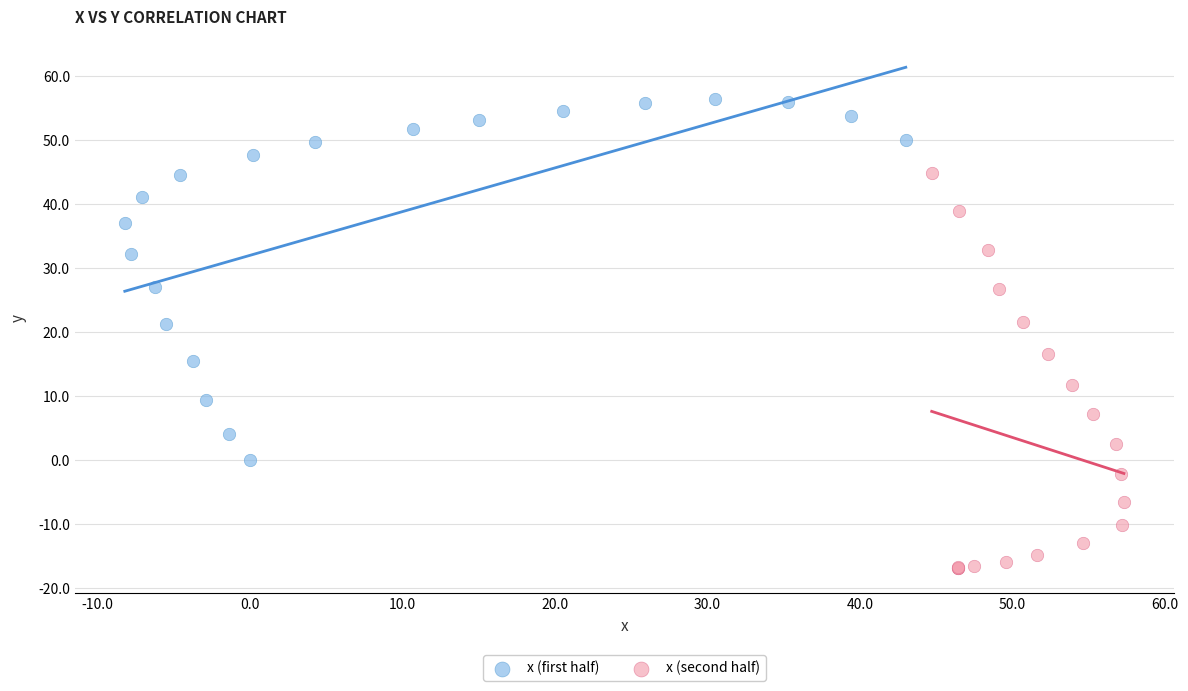

Which series contains the lowest Y value?

x (second half)